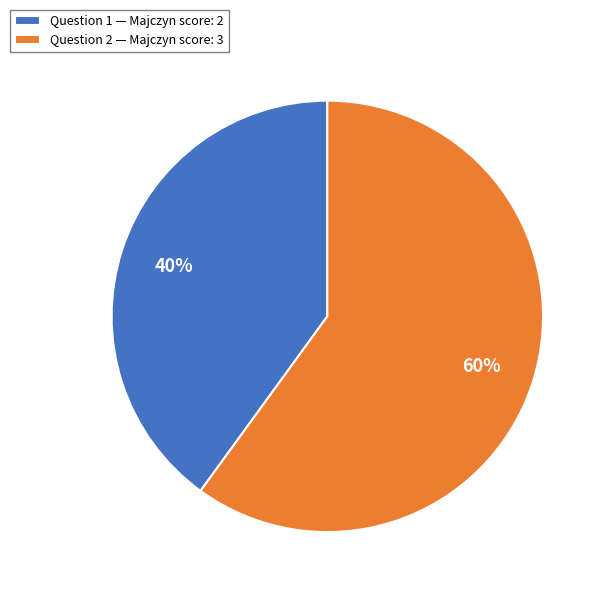

Which has a higher value, Question 1 — Majczyn score: 2 or Question 2 — Majczyn score: 3?

Question 2 — Majczyn score: 3